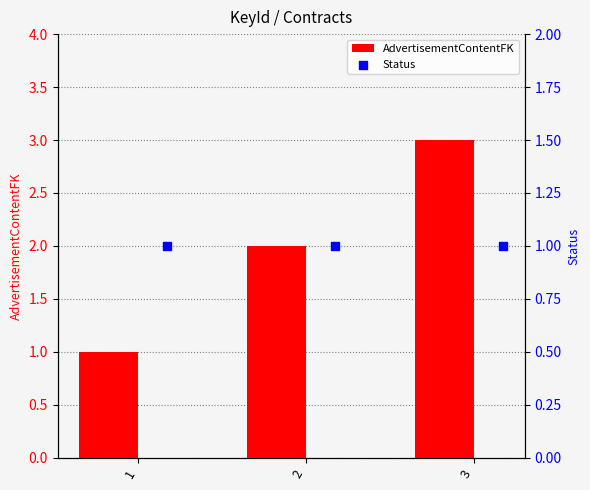

What is the highest value of the AdvertisementContentFK series?

3